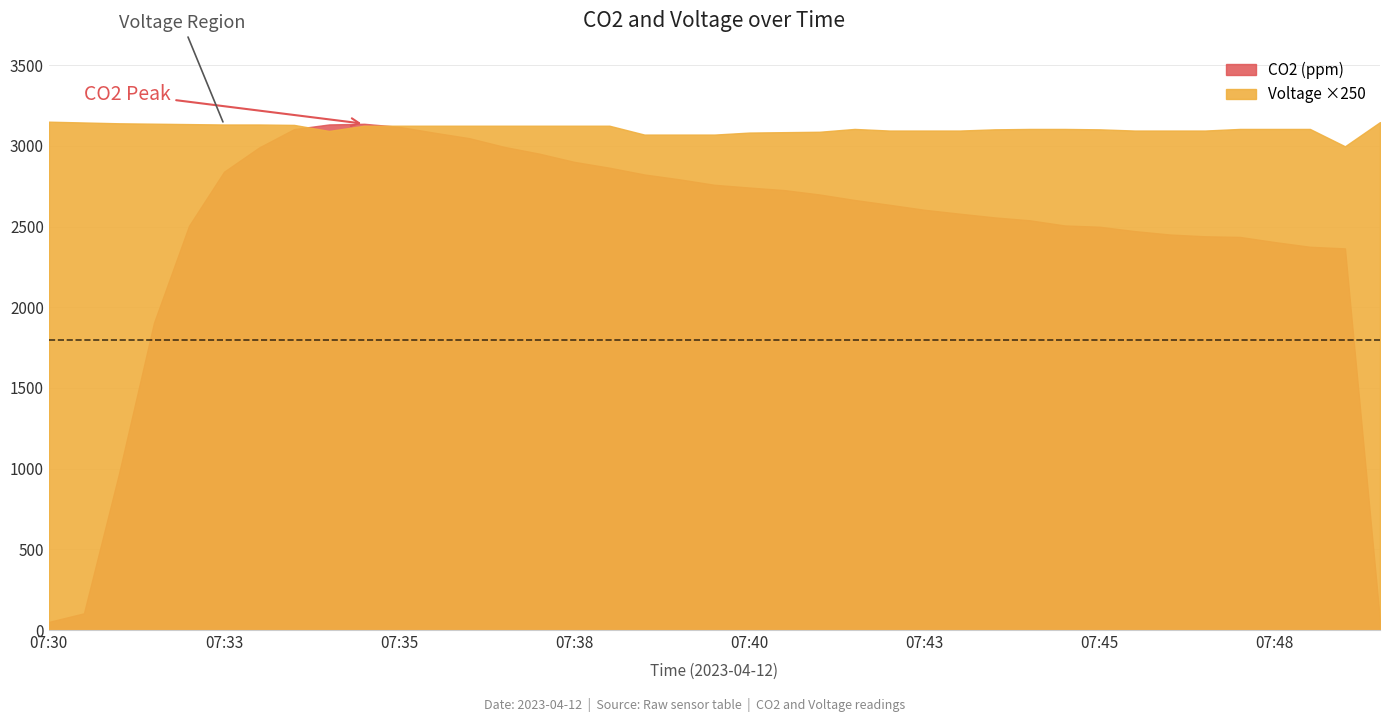

What is the difference between the second highest and minimum values in the CO2 series?

3082.6